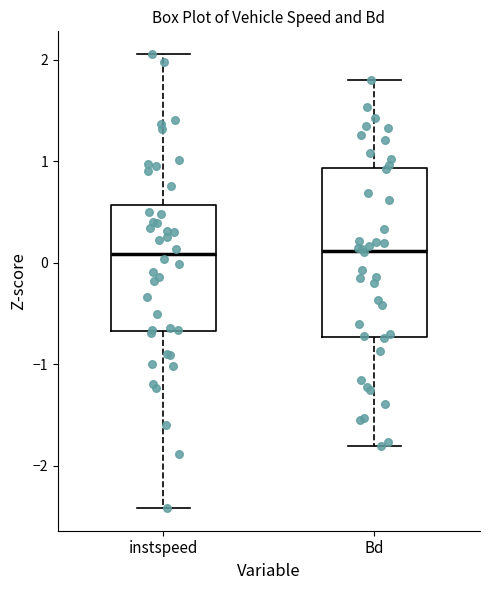

Where is the lower edge of the box for Bd on the y-axis? The values are not printed on the chart, so give them approximately, as read against the axis.

-0.7